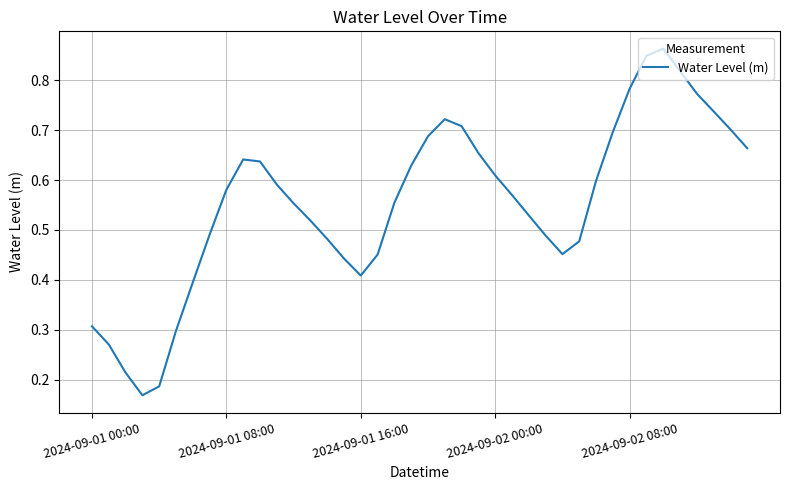

How many lines are shown in the chart?

1